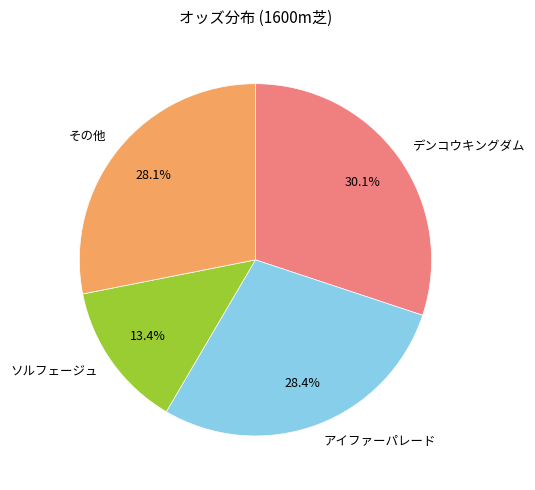

What portion of the pie excludes その他?

71.9%